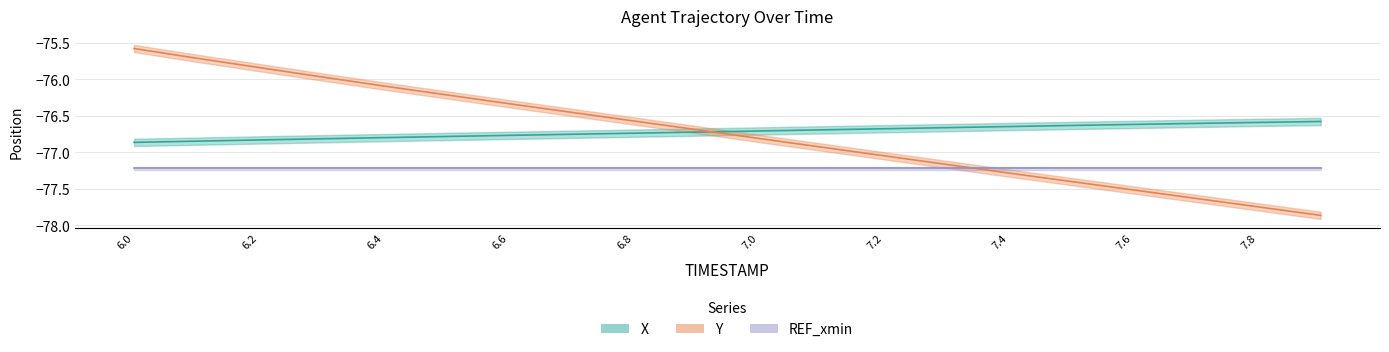

What is the value of the Y point at the 8th from the left?

-76.5